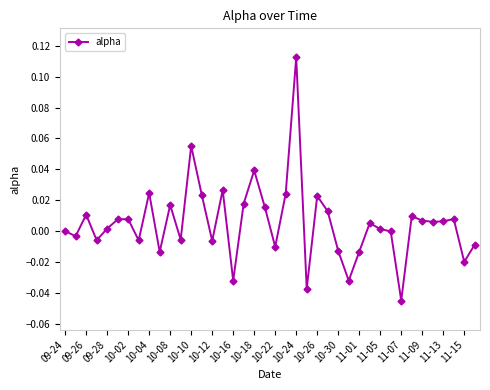

Does the chart display data point markers on the line(s)?

Yes